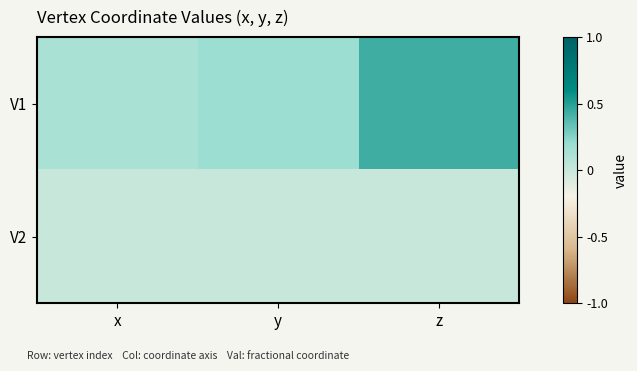

Rank the series by their average value, from highest to lowest.

V1, V2